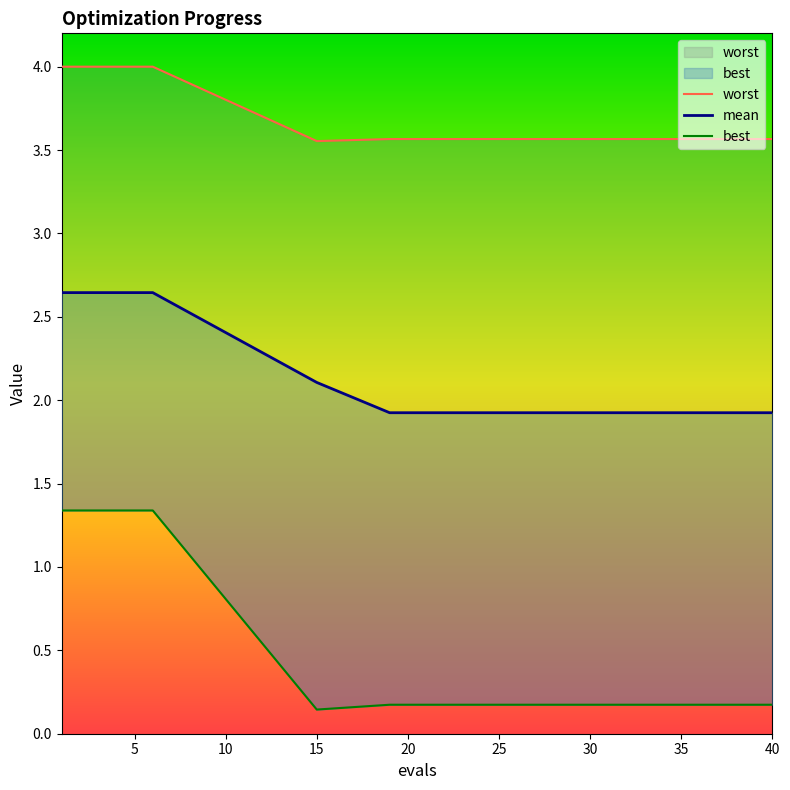

Where is worst nearest to the value 3?

15